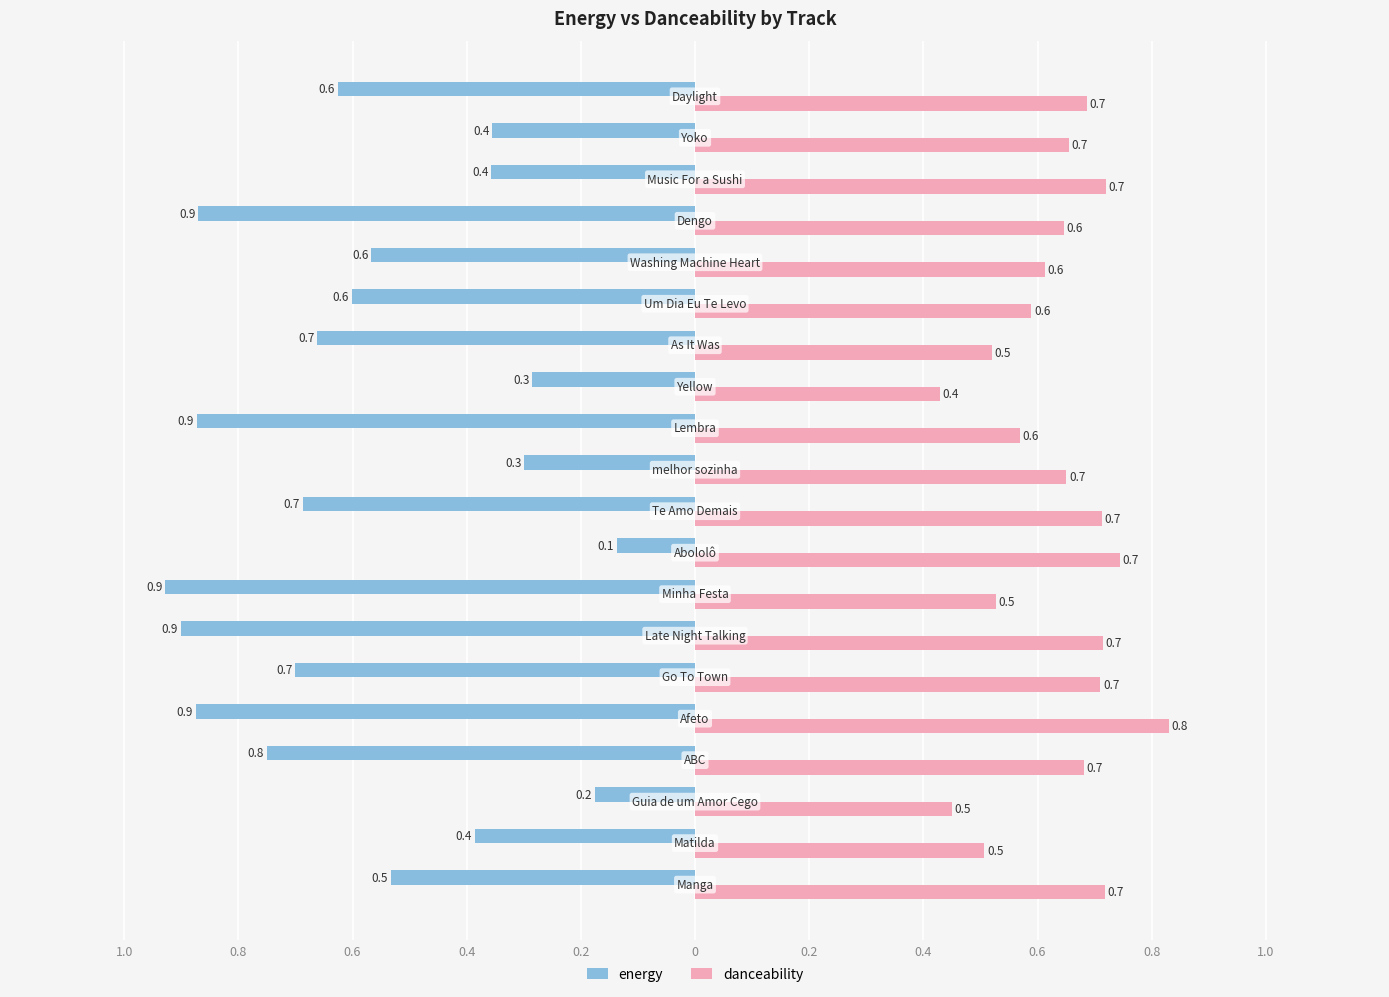

What is the maximum value for danceability?

0.8